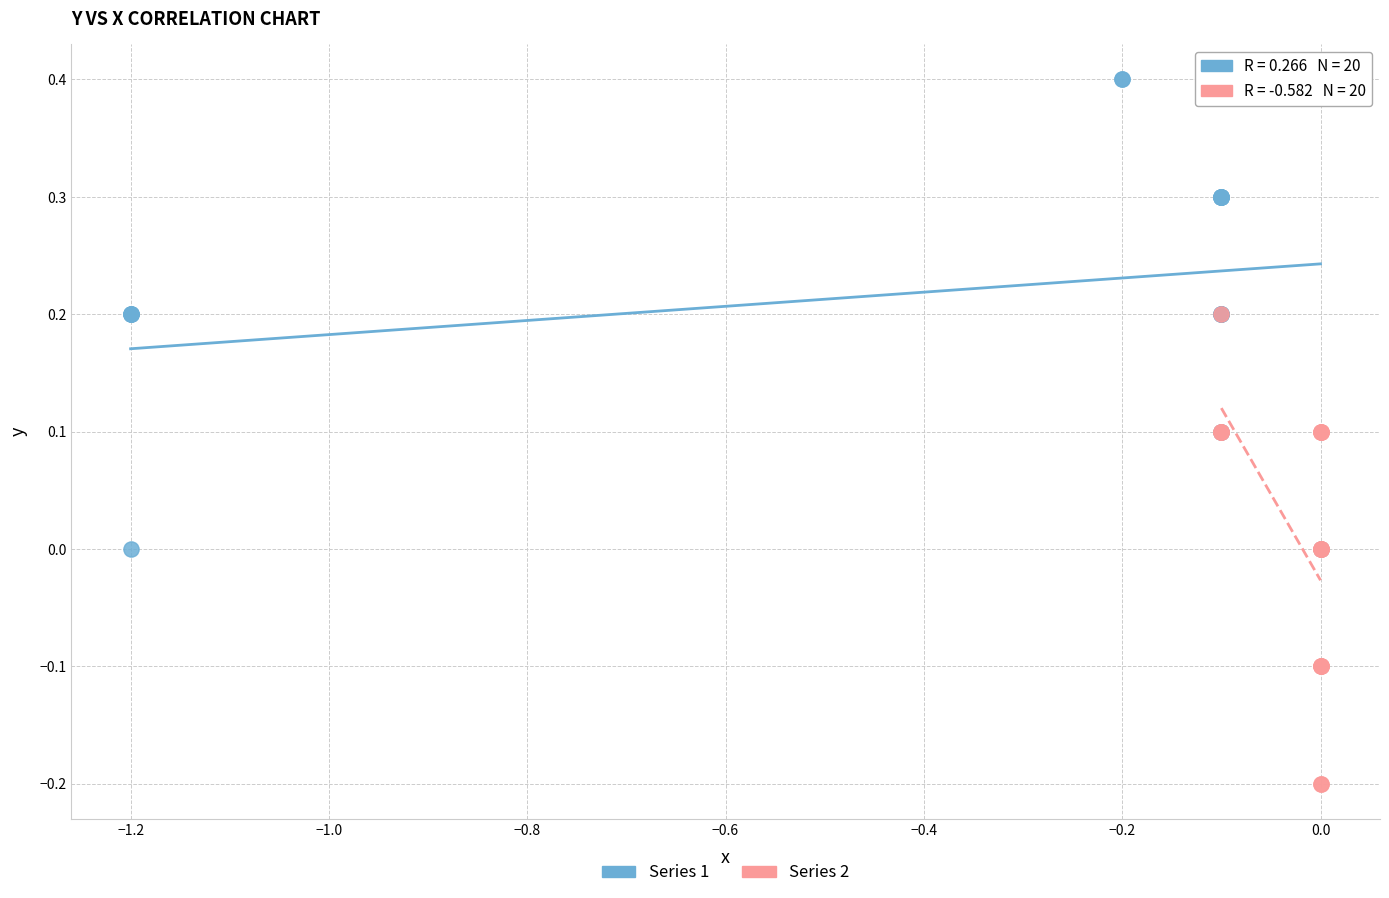

Which series contains the highest Y value?

Series 1